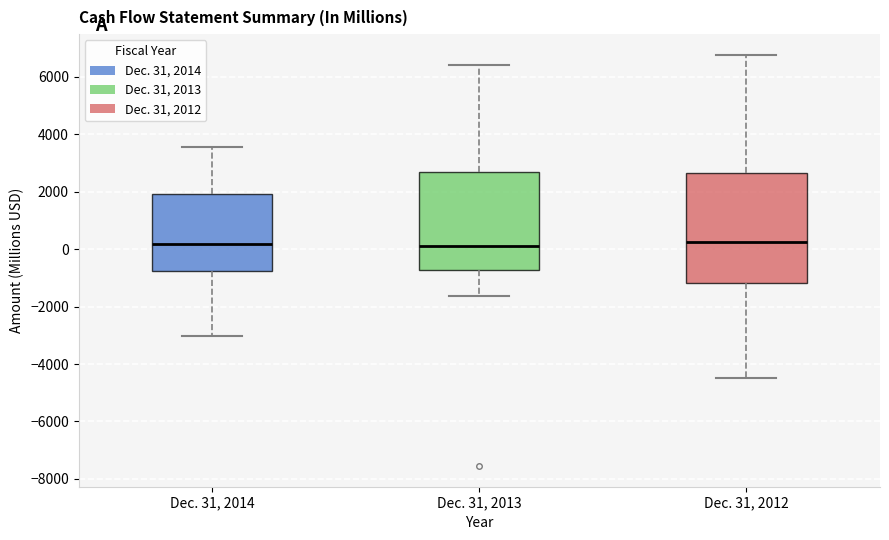

Reading left to right, read every box against the y-axis: the position of its median line, the range the box covers, and the ends of its whiskers. The values are not printed on the chart, so give them approximately, as read against the axis.

Dec. 31, 2014: median 200, box -800 to 2000, whiskers -3000 to 3600
Dec. 31, 2013: median 200, box -800 to 2800, whiskers -1600 to 6400
Dec. 31, 2012: median 200, box -1200 to 2600, whiskers -4400 to 6800